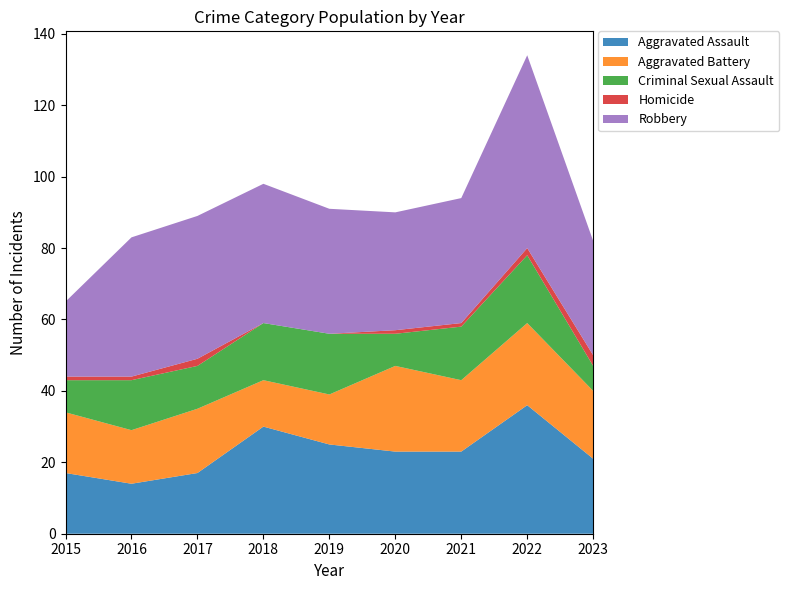

Reading left to right, list all the values displayed in this chart.

Aggravated Assault: 17	14	17	30	25	23	23	36	21
Aggravated Battery: 17	15	18	13	14	24	20	23	19
Criminal Sexual Assault: 9	14	12	16	17	9	15	19	7
Homicide: 1	1	2	0	0	1	1	2	3
Robbery: 21	39	40	39	35	33	35	54	32